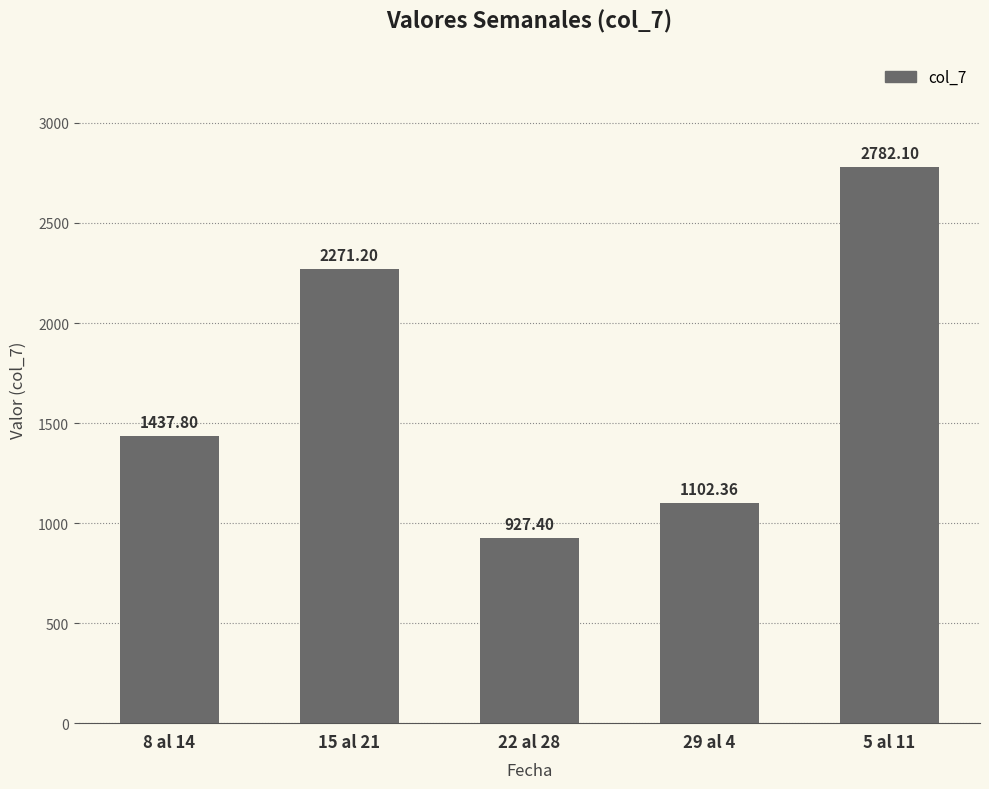

What is the smallest value displayed?

927.4